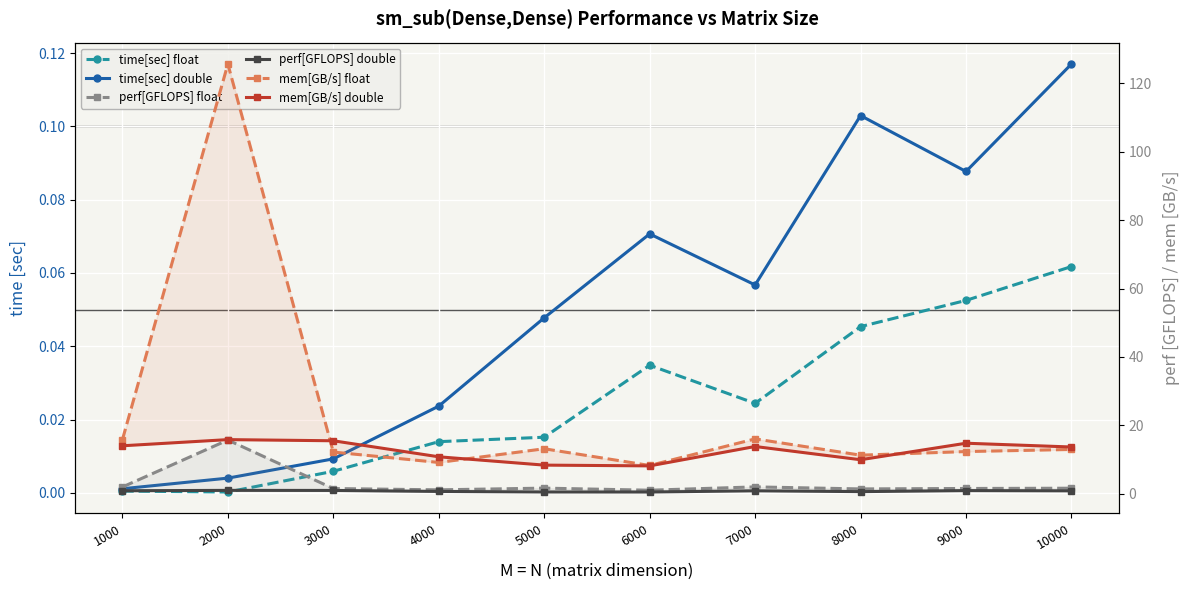

True or false: time[sec] double and mem[GB/s] float intersect in this chart.

False